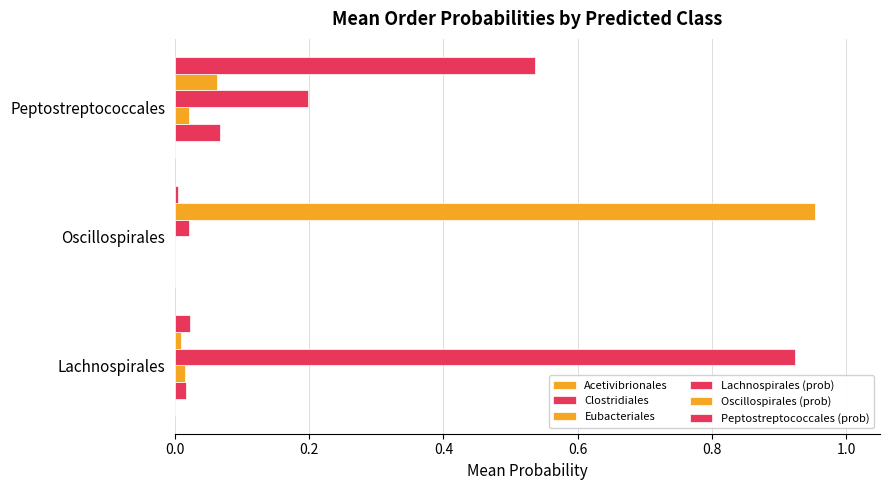

Count the number of categories in the chart.

3